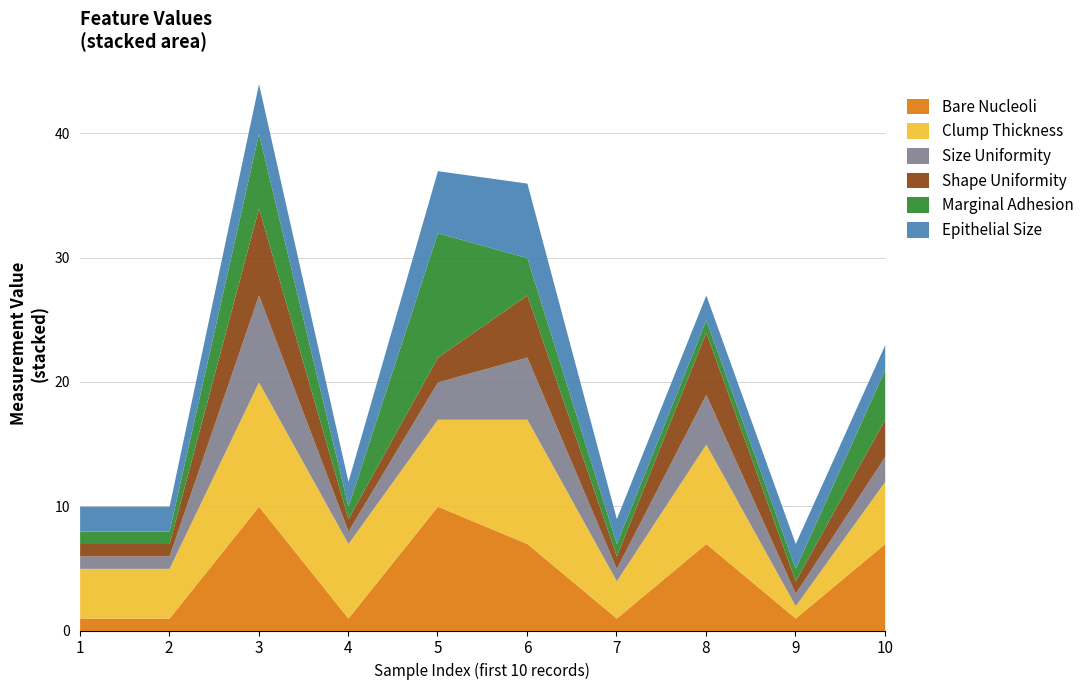

What is the sum of the marginal_adhesion values at 3 and 9?

7